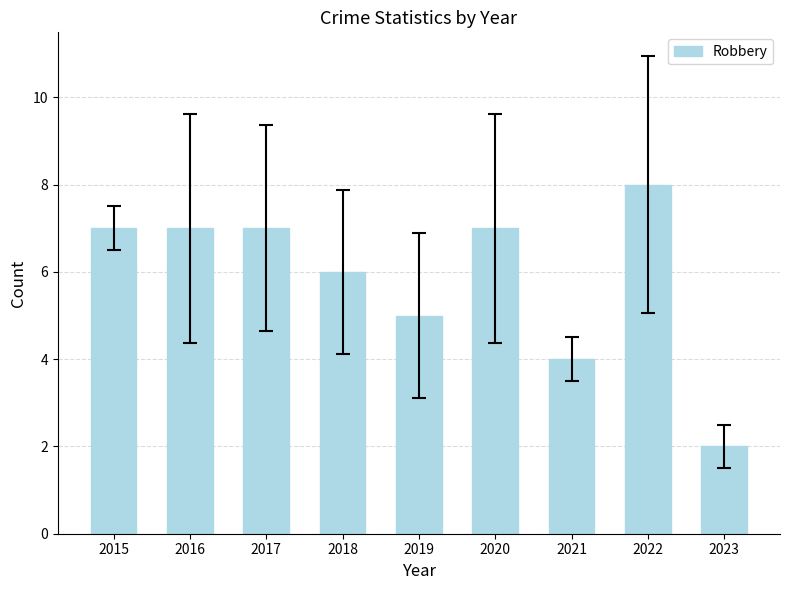

Where is the data nearest to the value 5?

2019